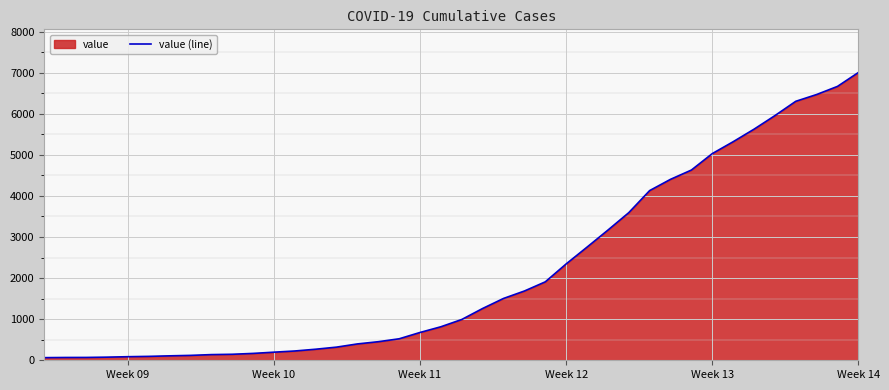

How many distinct data groups are displayed?

1